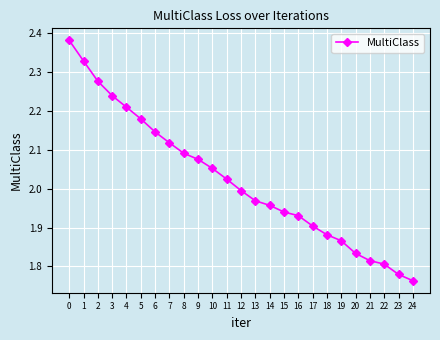

What is the ratio of the value at 20 to the value at 16?

0.9